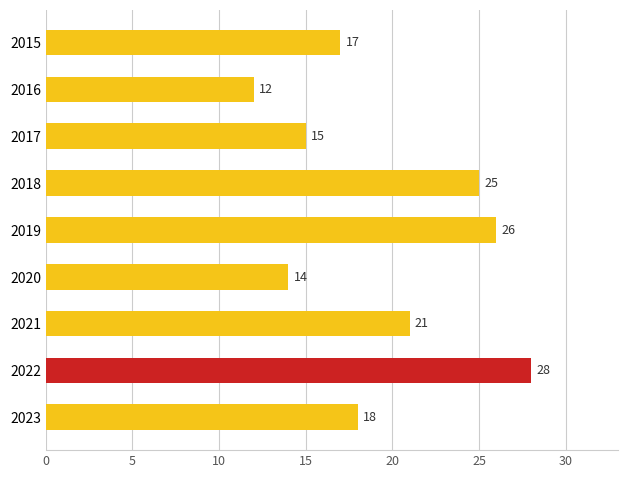

Reading bottom to top, extract all data points from this chart.

18	28	21	14	26	25	15	12	17